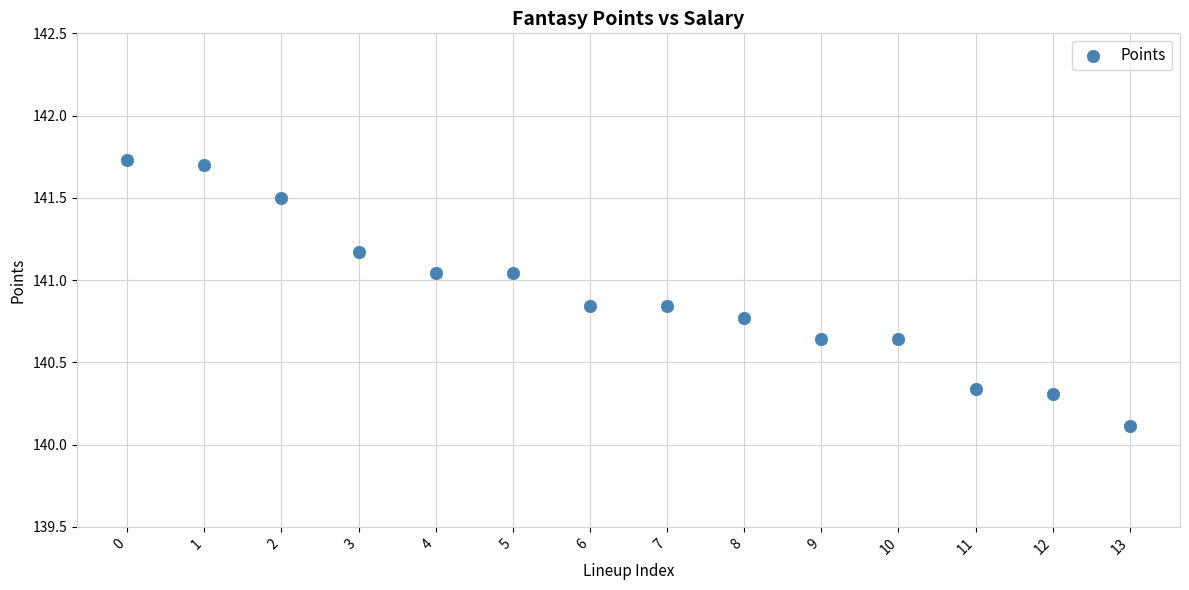

What Y value in the scatter plot is closest to 140?

140.1